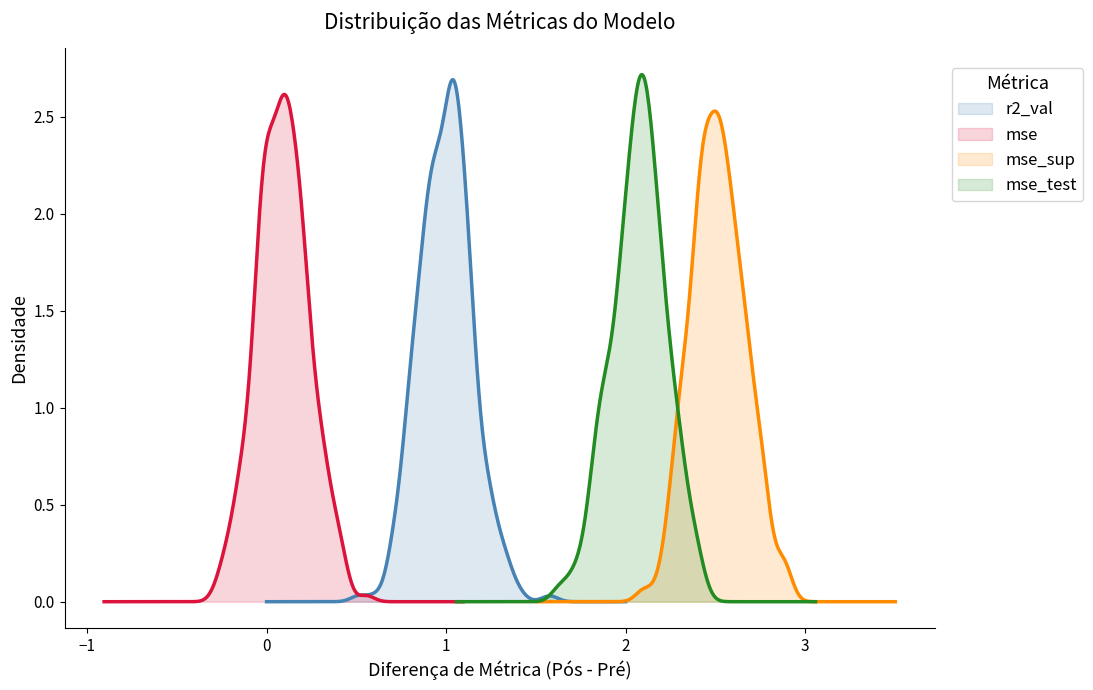

Which series has the widest spread of values?

r2_val